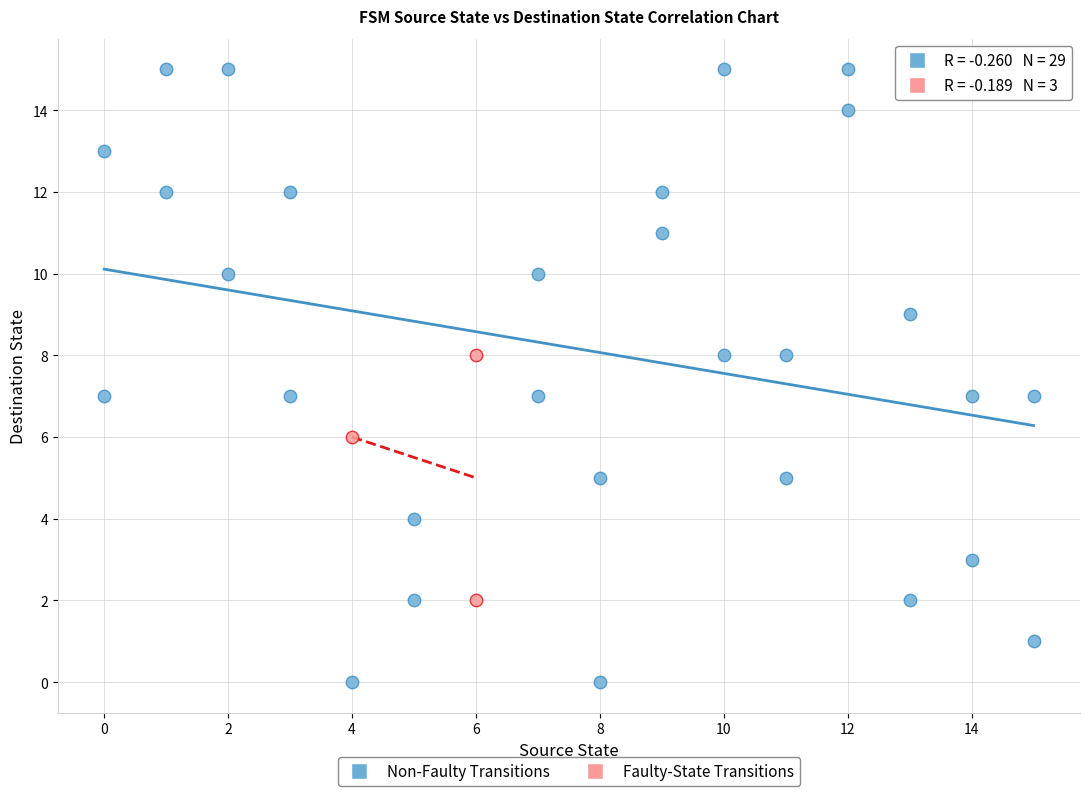

Which series contains the highest Y value?

Non-Faulty Transitions